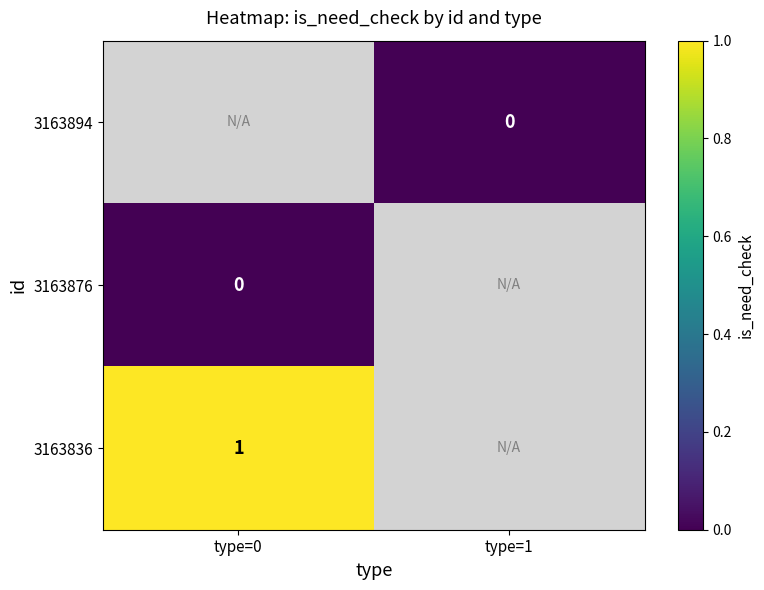

List the labels in order of 3163836 value, largest first.

type=0, type=1